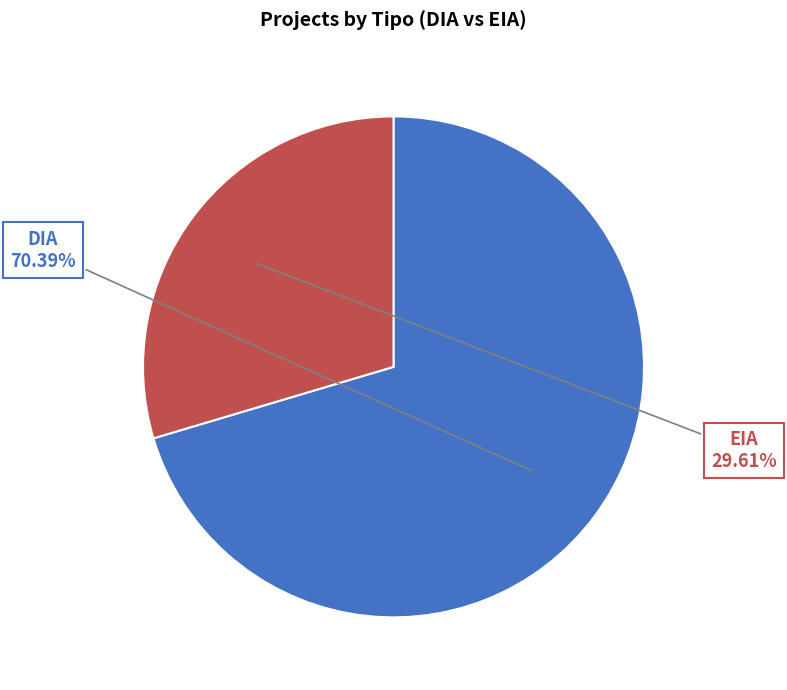

Is EIA the majority of the pie?

No